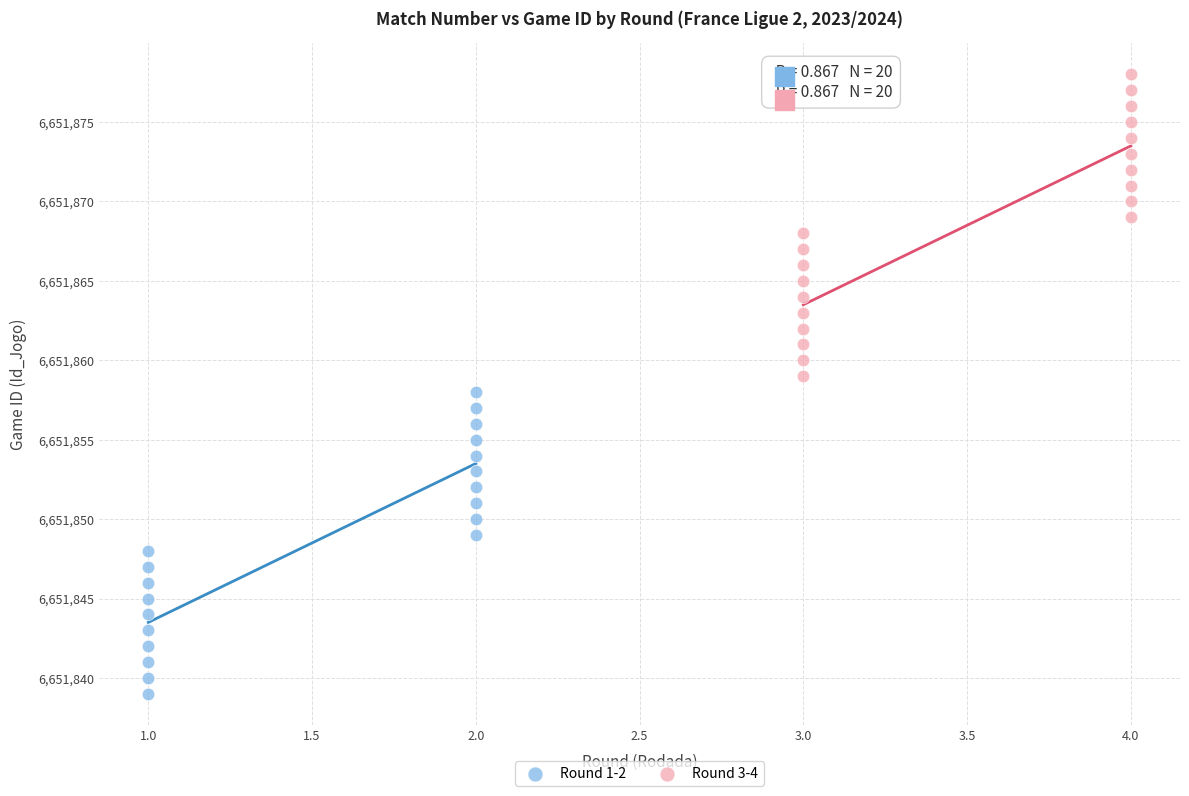

Which series contains the highest Y value?

Round 3-4